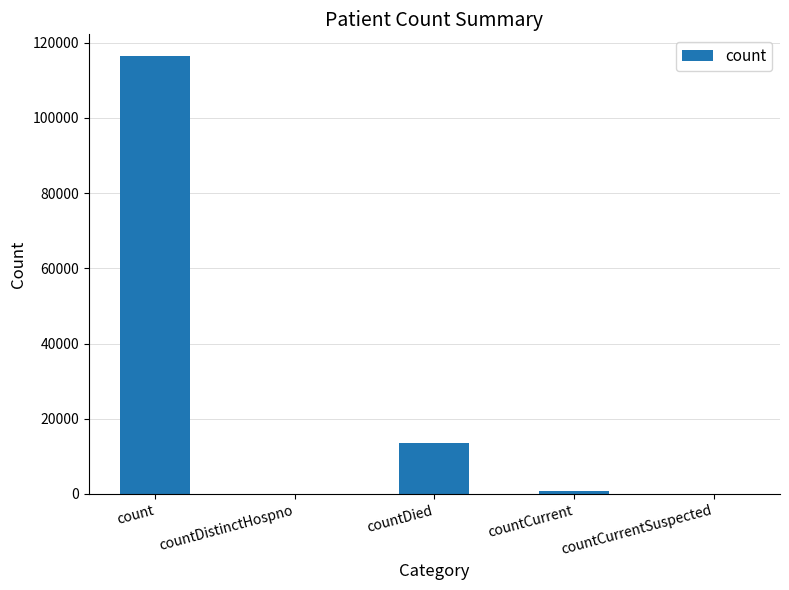

What is the average value?

26146